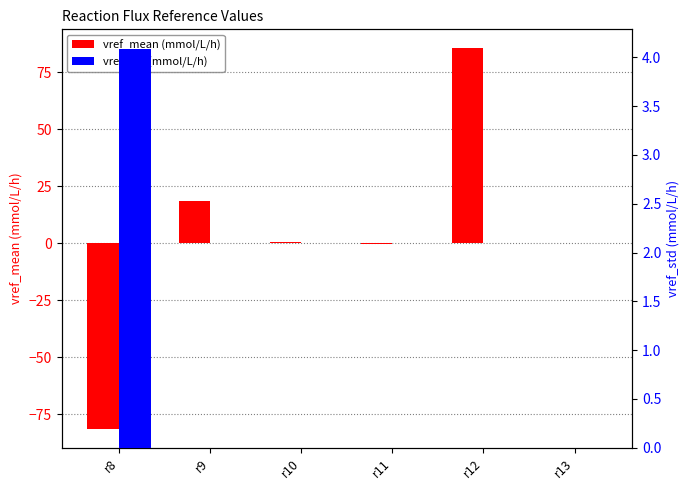

Rank the series at r12 from lowest to highest value.

vref_std (mmol/L/h), vref_mean (mmol/L/h)